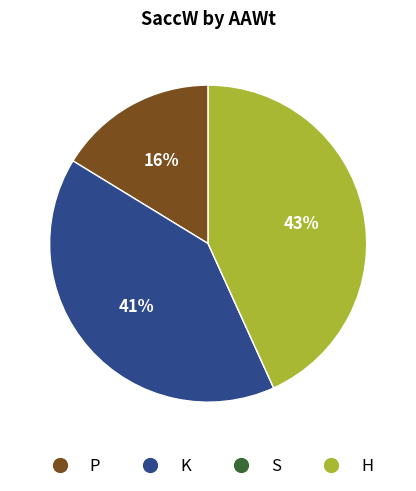

Is it true that K is 30% of the pie?

False